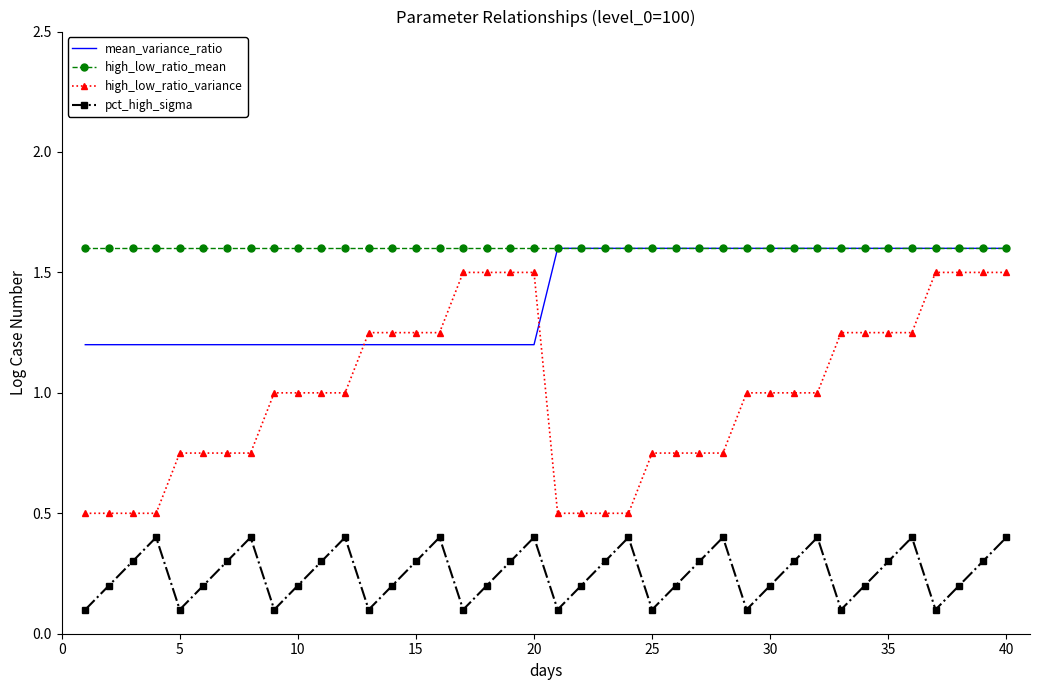

True or false: pct_high_sigma and mean_variance_ratio intersect in this chart.

False